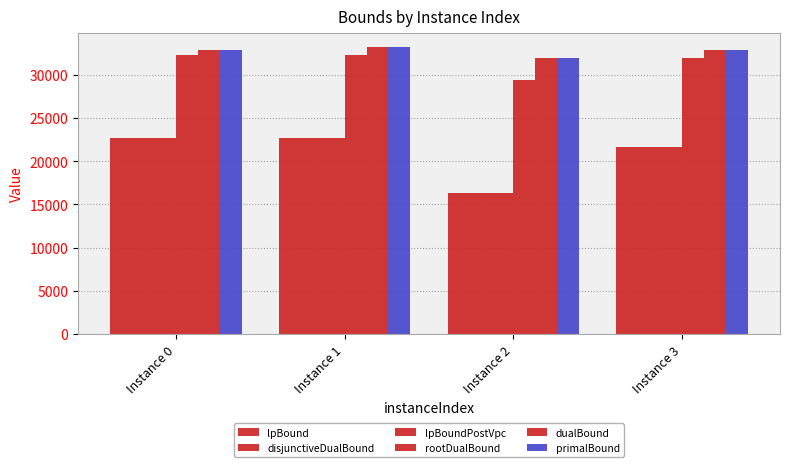

How many values in the lpBoundPostVpc series are below 22640?

2